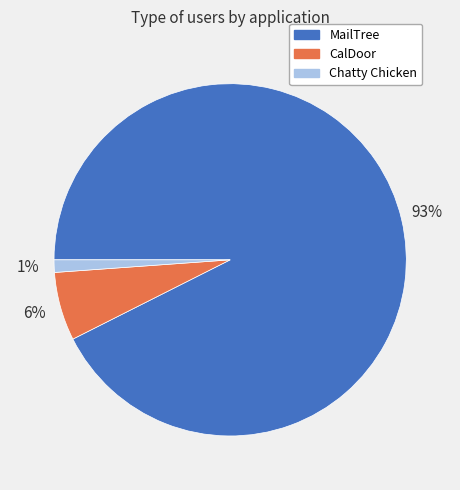

Which has a higher value, MailTree or Chatty Chicken?

MailTree